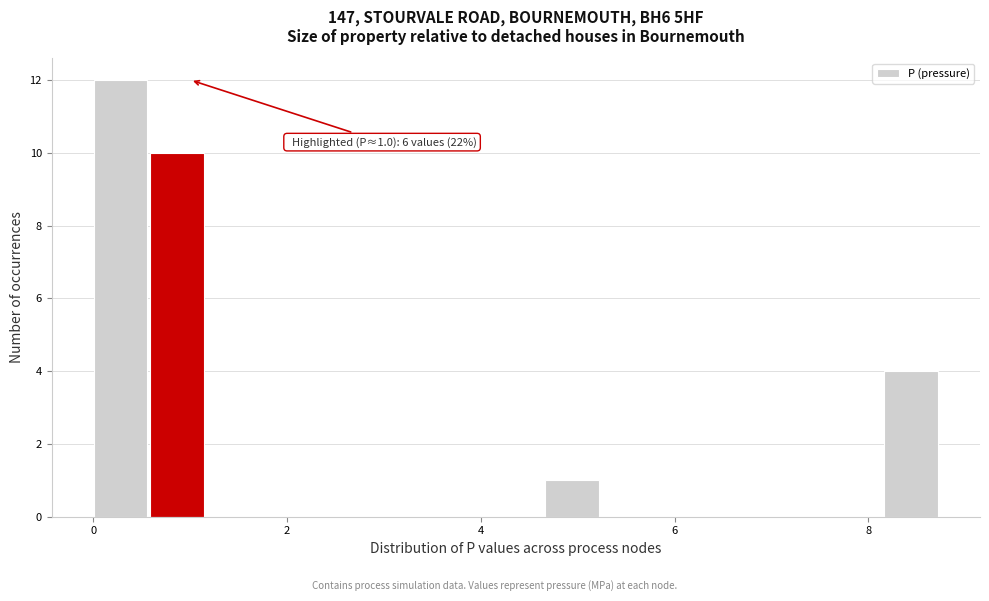

Around what value on the x-axis is the tallest bar? Give the approximate position of its centre, as read against the axis.

0.2